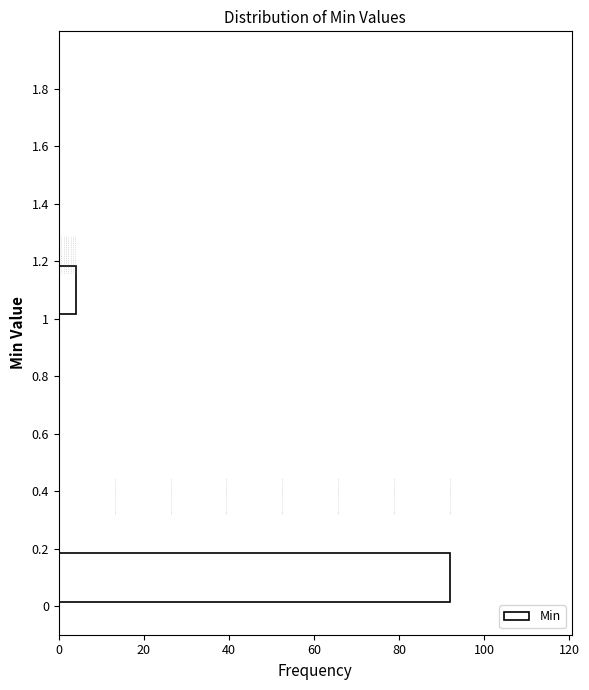

Reading bottom to top, list every bar in this chart as the range it spans on the y-axis followed by its length. The values are not printed on the chart, so give them approximately, as read against the axis.

0.0 to 0.2: 92
0.2 to 0.4: 0
0.4 to 0.6: 0
0.6 to 0.8: 0
0.8 to 1.0: 0
1.0 to 1.2: 4
1.2 to 1.4: 0
1.4 to 1.6: 0
1.6 to 1.8: 0
1.8 to 2.0: 0